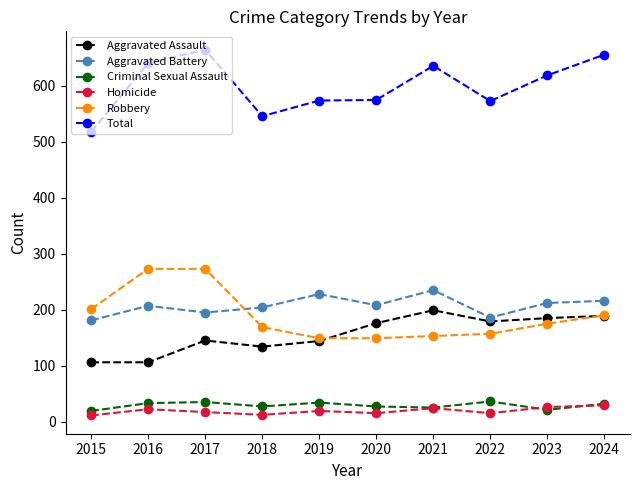

What is the sum of the Homicide values at 2017 and 2015?

28